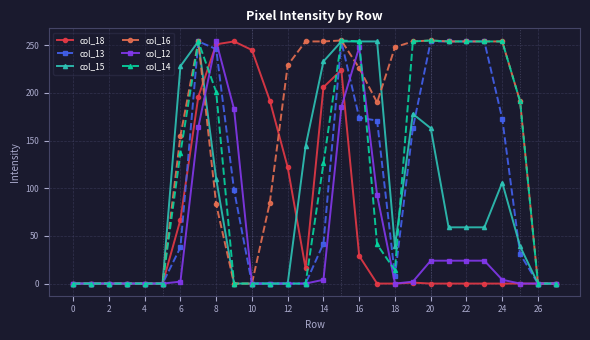

True or false: col_15 has more than 2 interior local peaks.

True